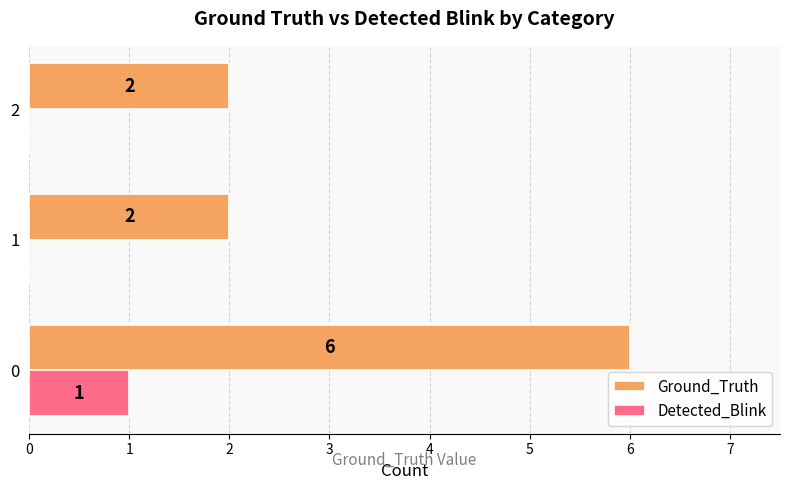

Which series has the largest total across all categories?

Ground_Truth